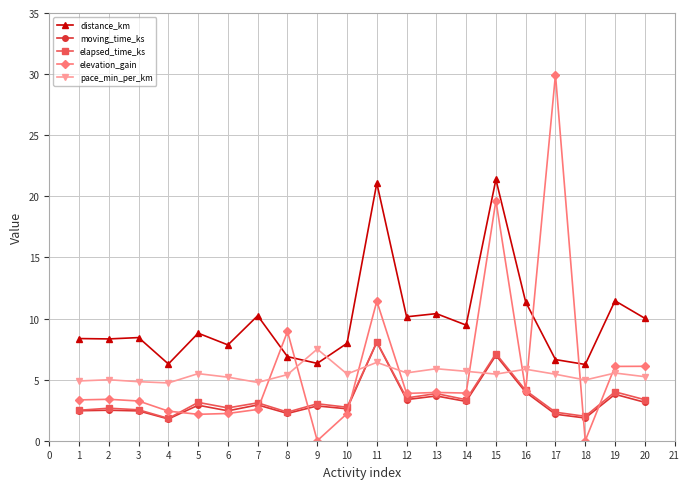

The elevation_gain series shows 3.9 at 14. True or false?

True